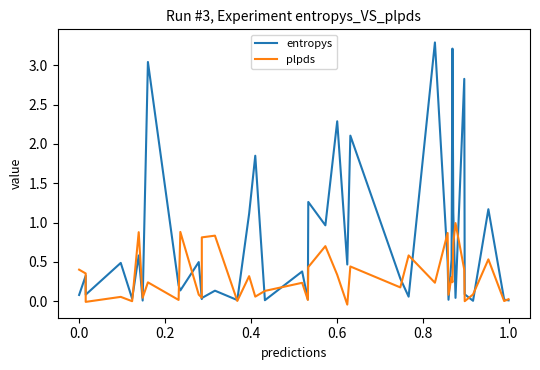

True or false: entropys and plpds intersect in this chart.

True